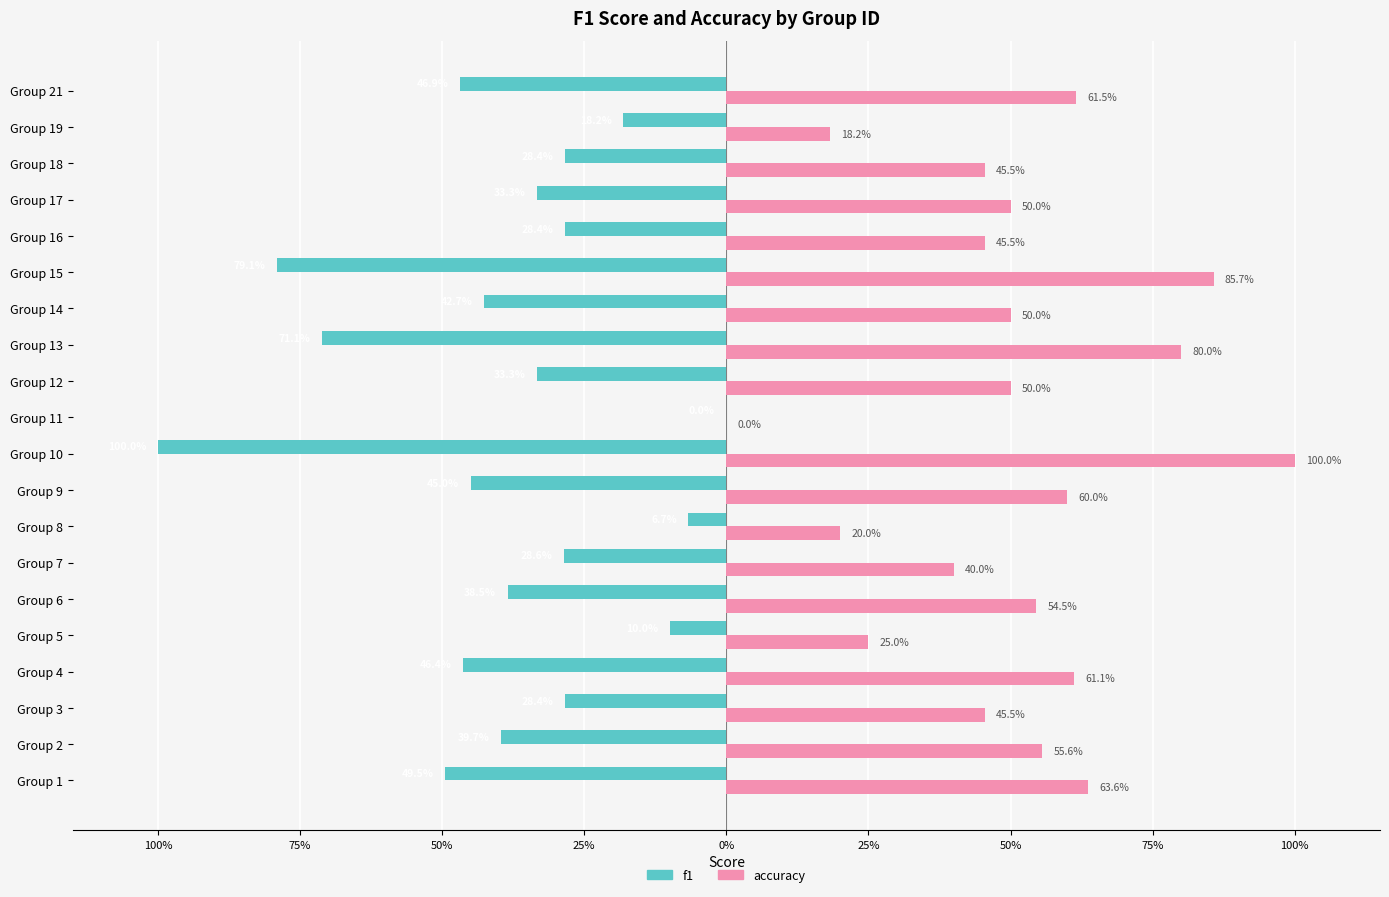

What are all the series names shown in the legend?

f1, accuracy